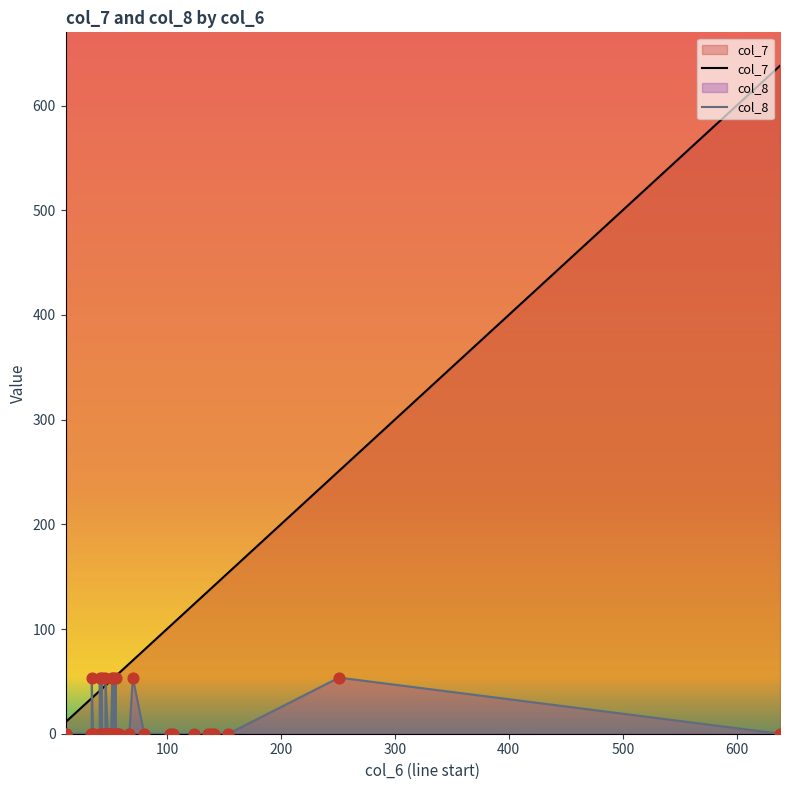

At how many categories does at least one series exceed 1?

40